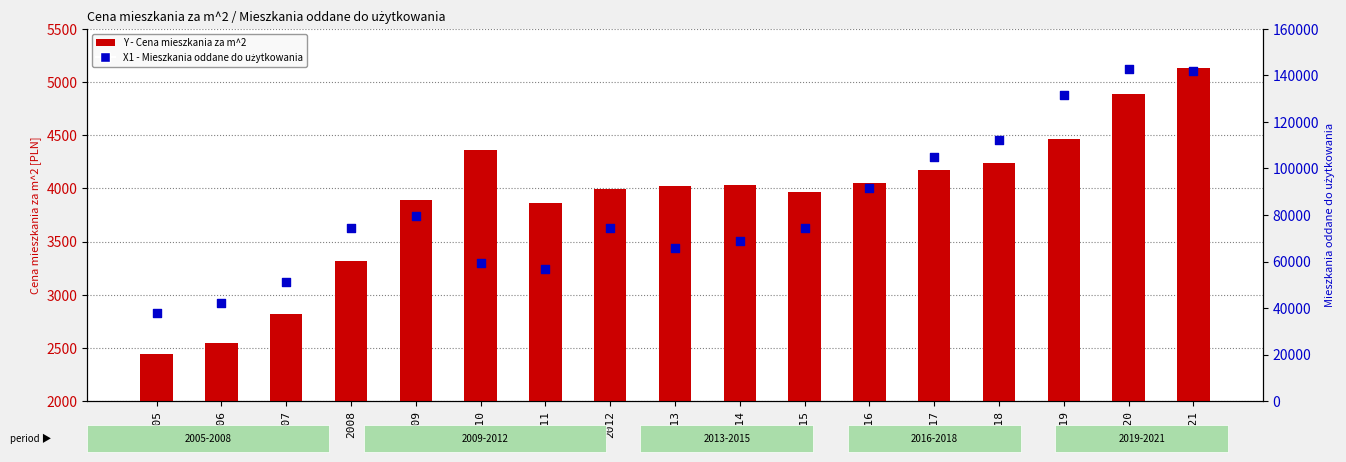

Is the value of X1 - Mieszkania oddane do użytkowania at 2016 greater than the value of Y - Cena mieszkania za m^2 at 2018?

Yes